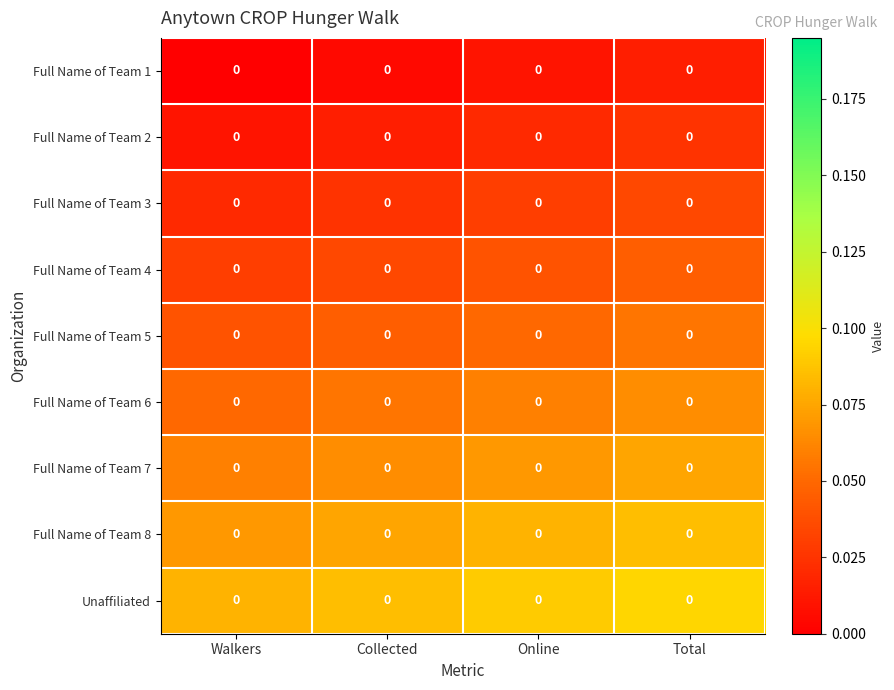

Which label corresponds to the largest value in the chart?

Total